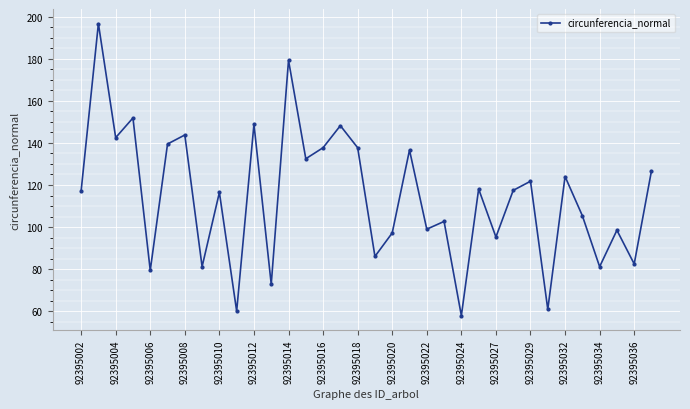

What is the maximum value shown in the chart?

196.7